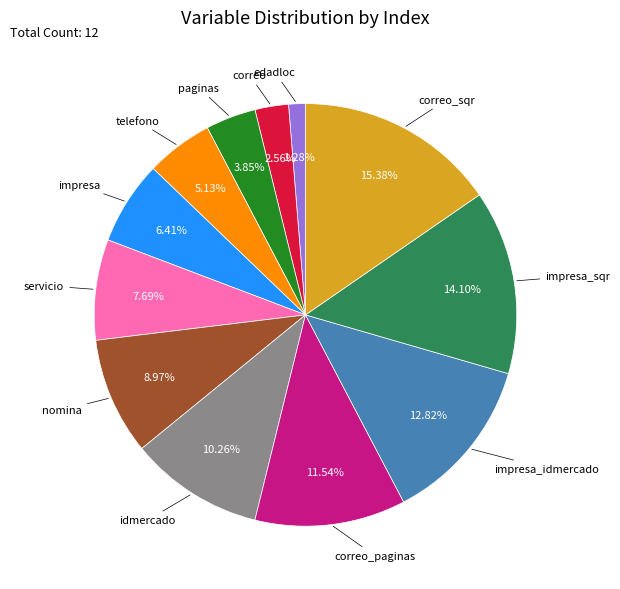

Is there any slice that represents more than half of the pie?

No